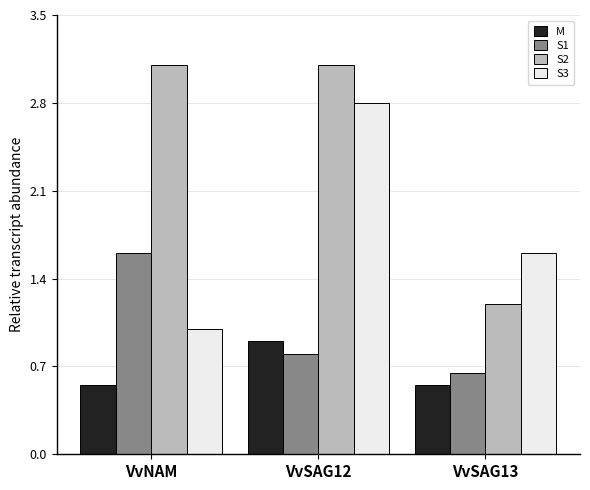

Which series changed the most between VvNAM and VvSAG12?

S3